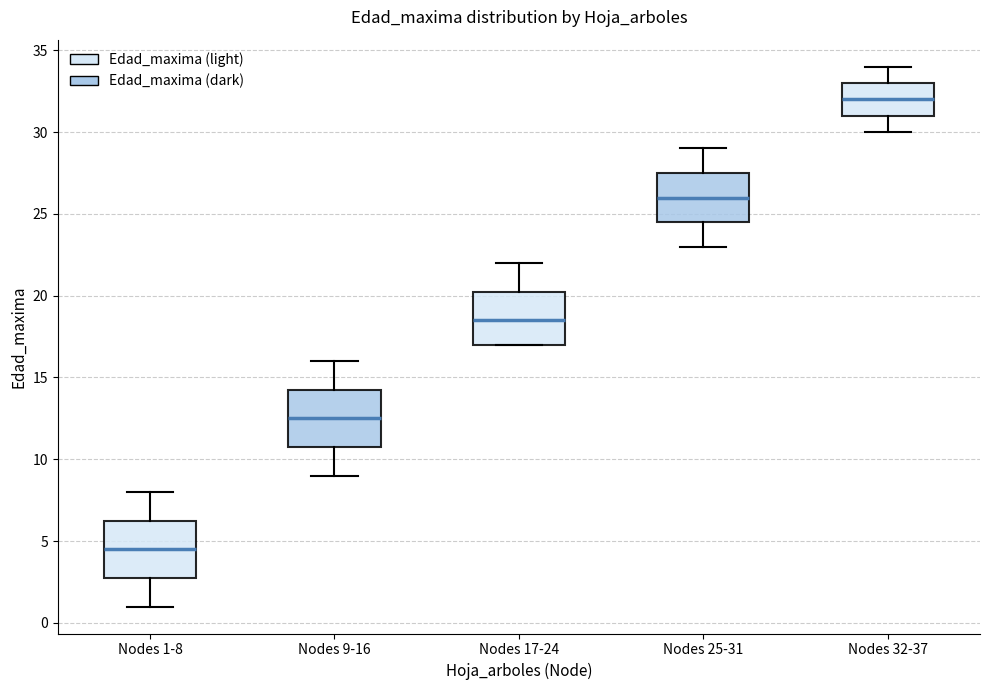

Which box's median line is the highest?

Nodes 32-37